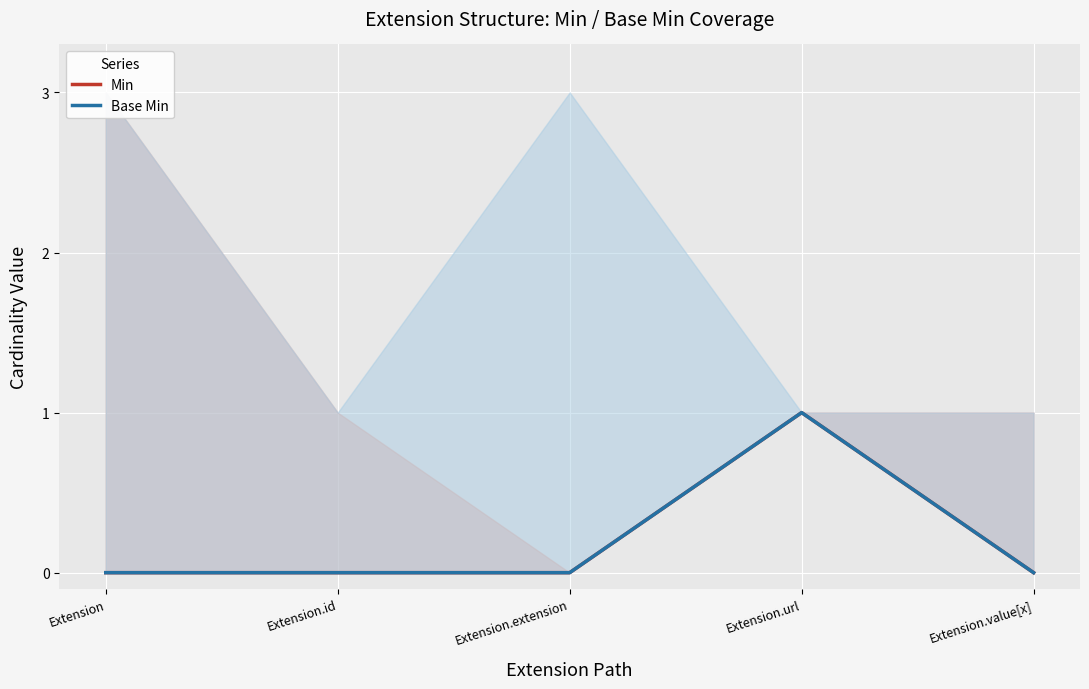

What is the difference between the Base Min values at Extension.url and Extension.id?

1